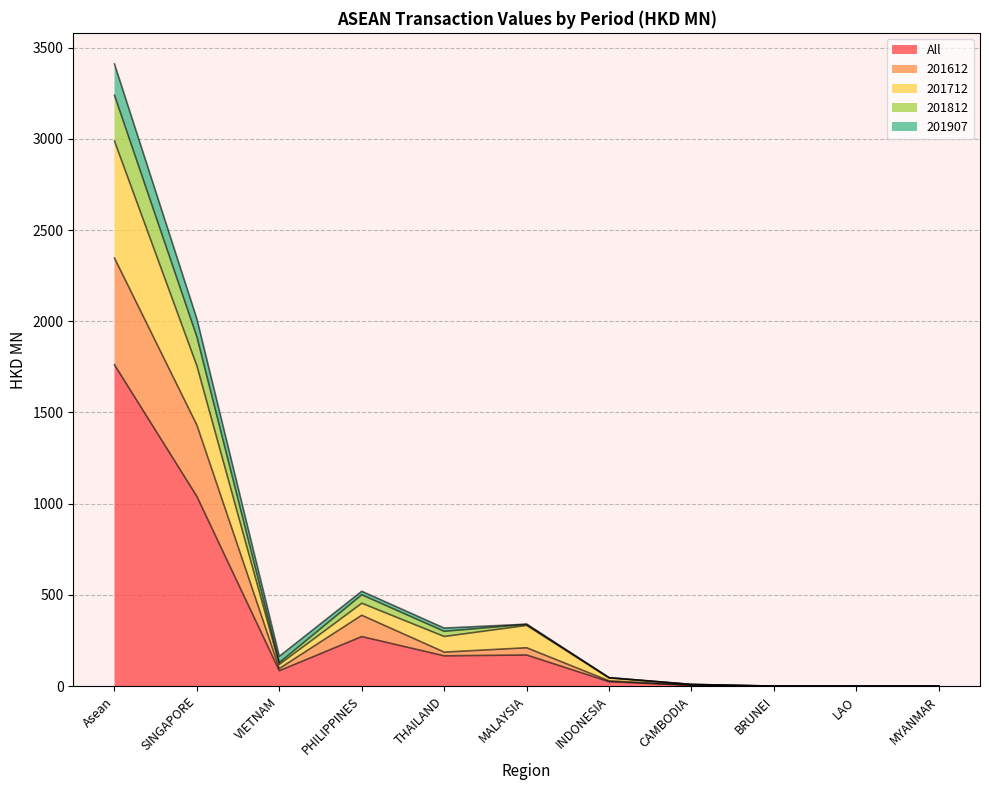

Reading right to left, extract all data points from this chart.

All: 0.0	0.1	0.1	4.7	24.1	170.7	166.1	271.7	84.4	1039.7	1761.6
201612: 0.0	0.1	0.1	5.0	29.0	210.3	186.3	388.5	96.5	1430.8	2346.6
201712: 0.0	0.1	0.1	9.1	44.7	332.6	272.2	454.4	119.2	1755.5	2987.9
201812: 0.0	0.1	0.1	9.4	46.9	339.7	318.0	519.9	163.3	2013.2	3410.5
201907: 0.0	0.1	0.1	9.1	46.1	338.7	300.4	500.8	129.1	1914.5	3238.9